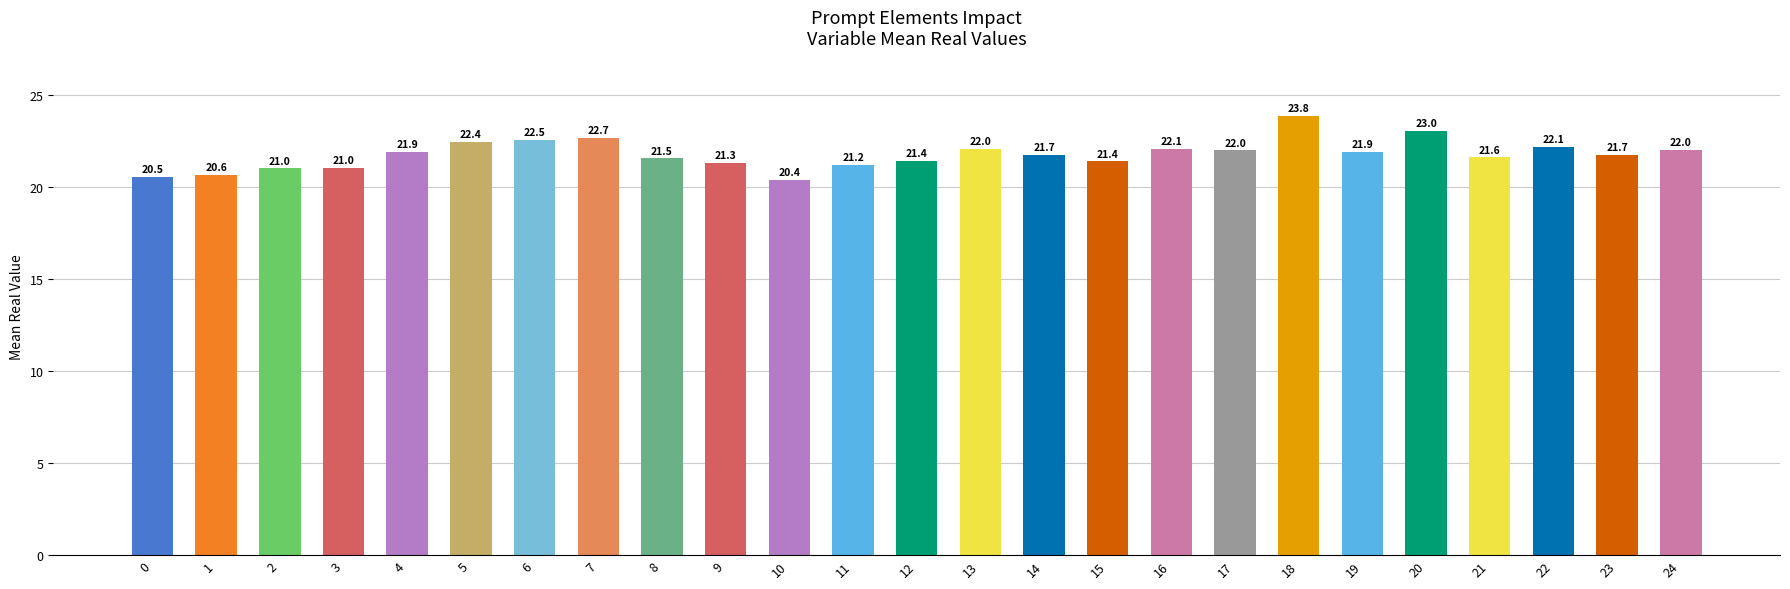

Read the value at 18.

23.8